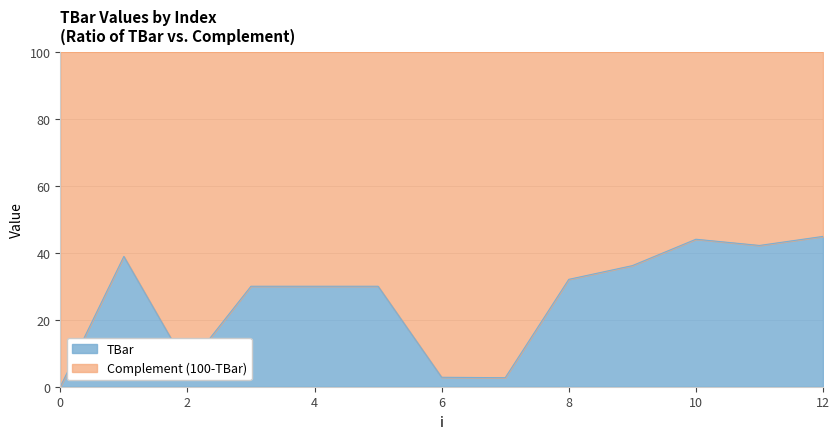

The value at 9 is 36.2. True or false?

True